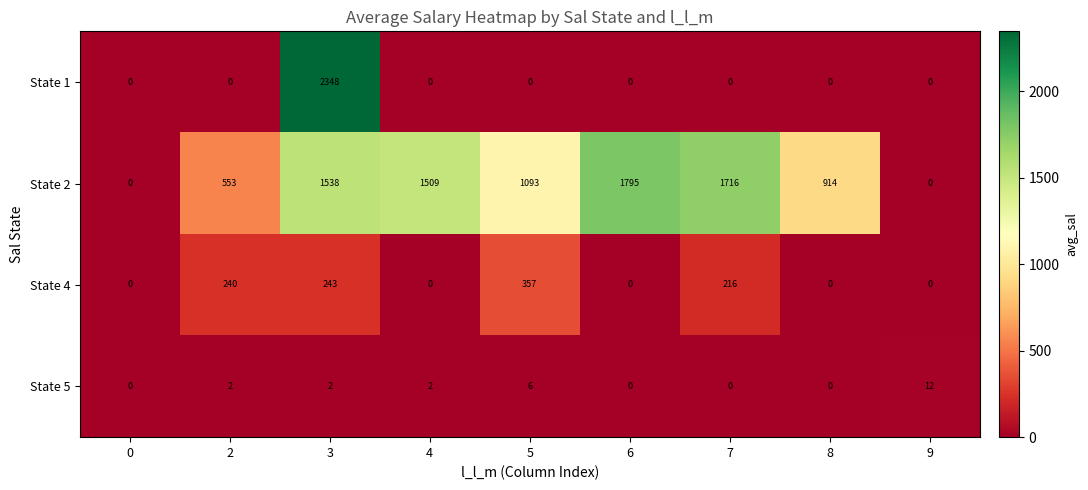

True or false: State 1 has a value of -874 at 4.

False